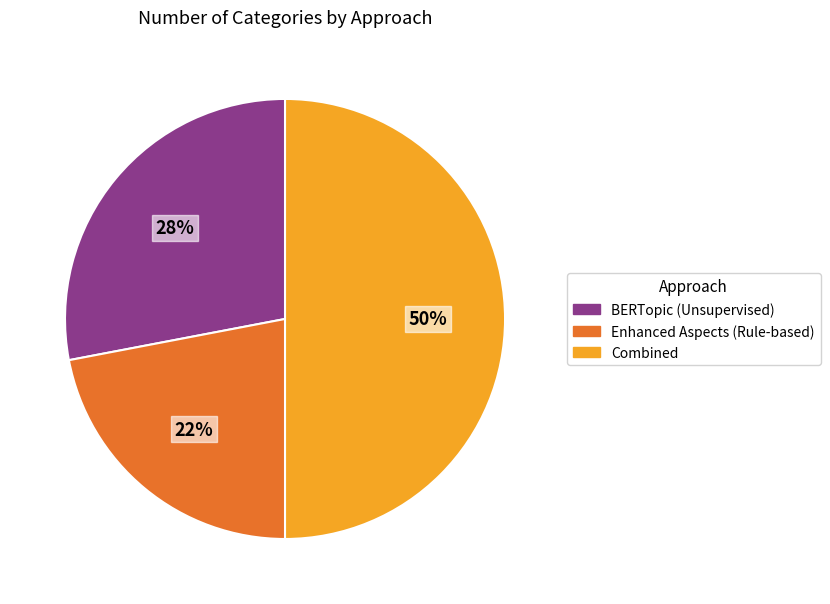

The Combined slice represents 40% of the pie. True or false?

False